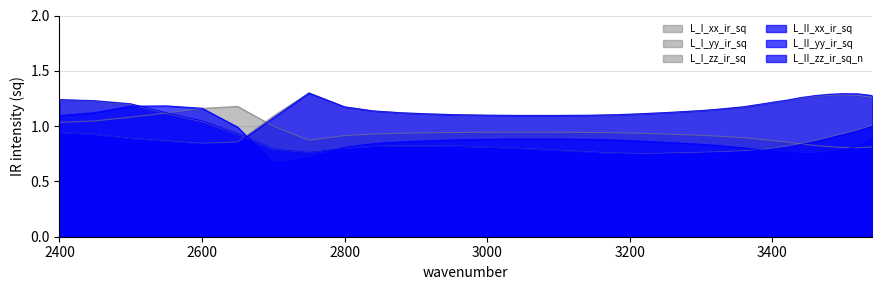

What are all the series names shown in the legend?

L_I_xx_ir_sq, L_I_yy_ir_sq, L_I_zz_ir_sq, L_II_xx_ir_sq, L_II_yy_ir_sq, L_II_zz_ir_sq_n